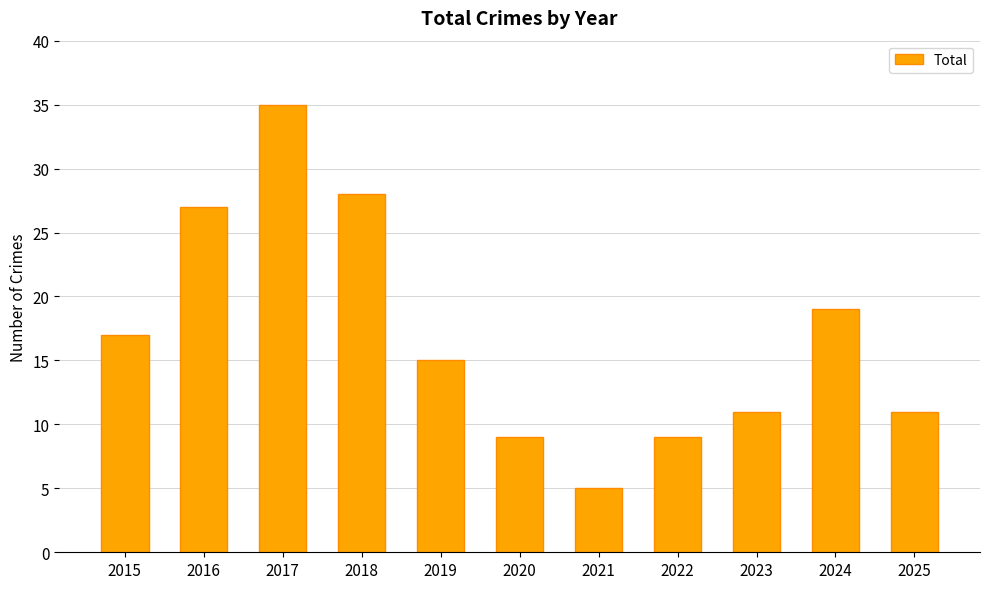

Reading left to right, list all the values displayed in this chart.

2015=17	2016=27	2017=35	2018=28	2019=15	2020=9	2021=5	2022=9	2023=11	2024=19	2025=11